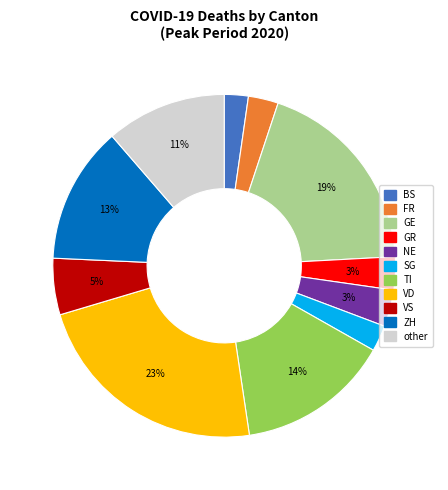

Do other and BS together represent more than half of the pie?

No